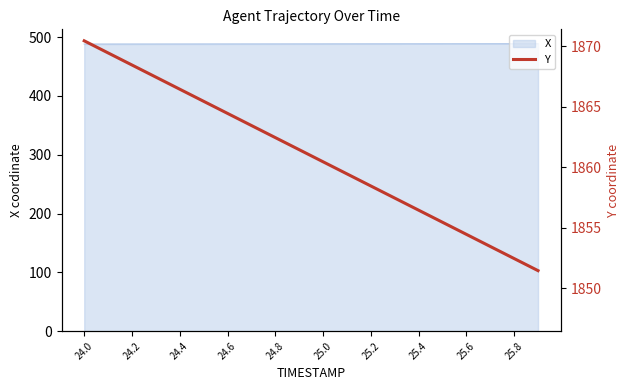

The X series shows 272.2 at 25.4. True or false?

False